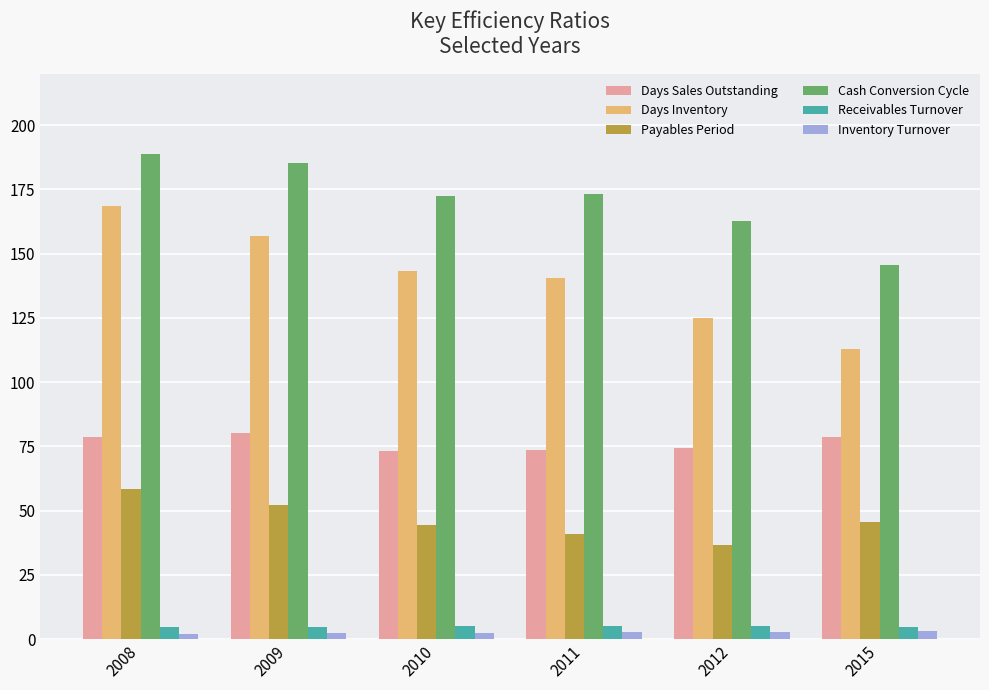

True or false: Days Sales Outstanding has a value of 73.6 at 2011.

True